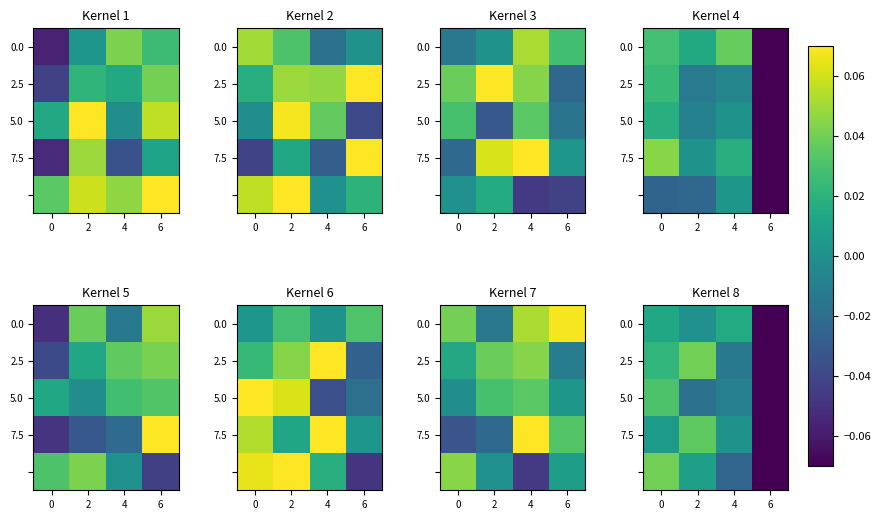

What is the sum of the 7.5 values at 0 and 6?

-0.1